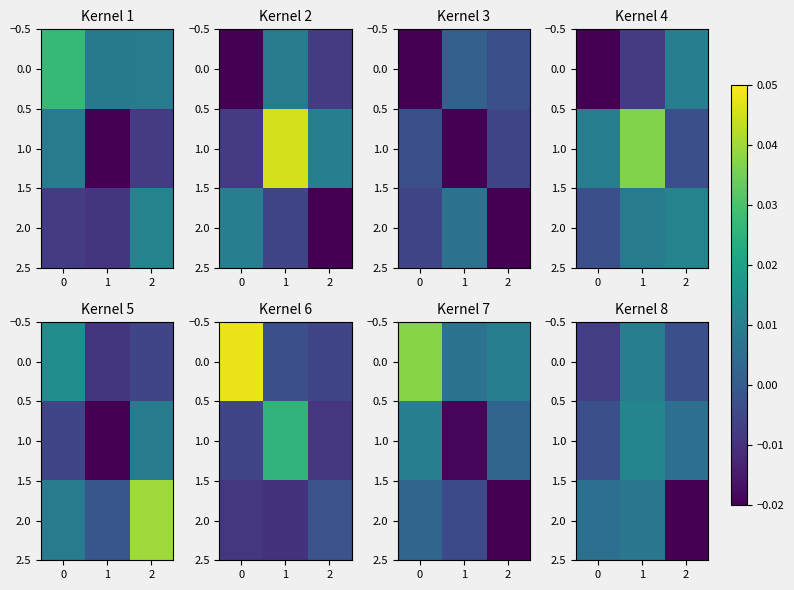

At 2, list the series in order from smallest to largest.

2.0, 0.0, 1.0